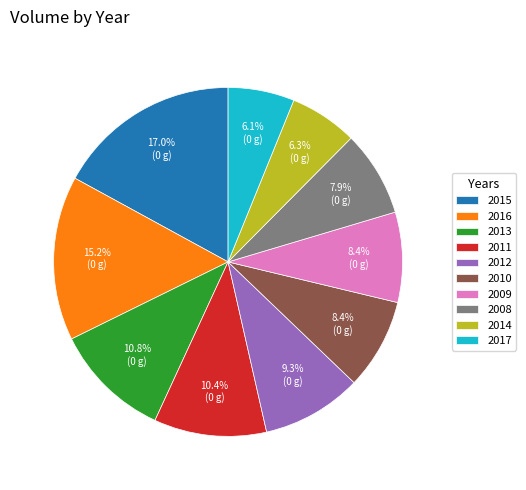

Does any single category account for the majority?

No